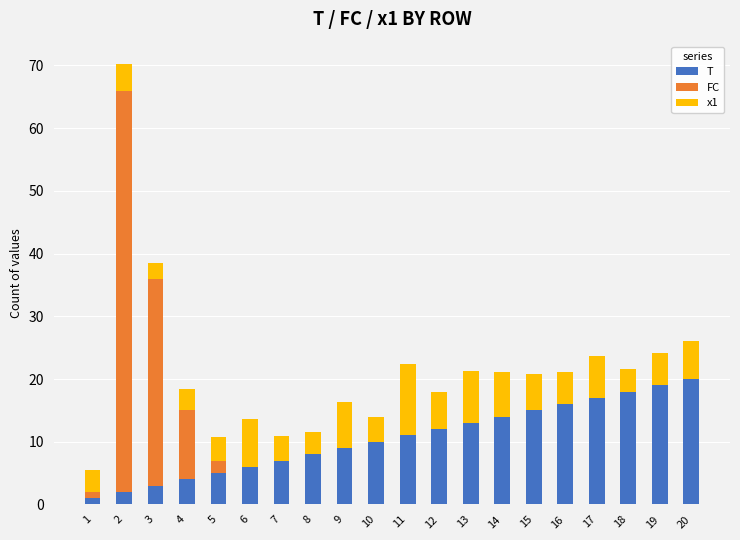

What is the approximate value of T at 8?

8.0